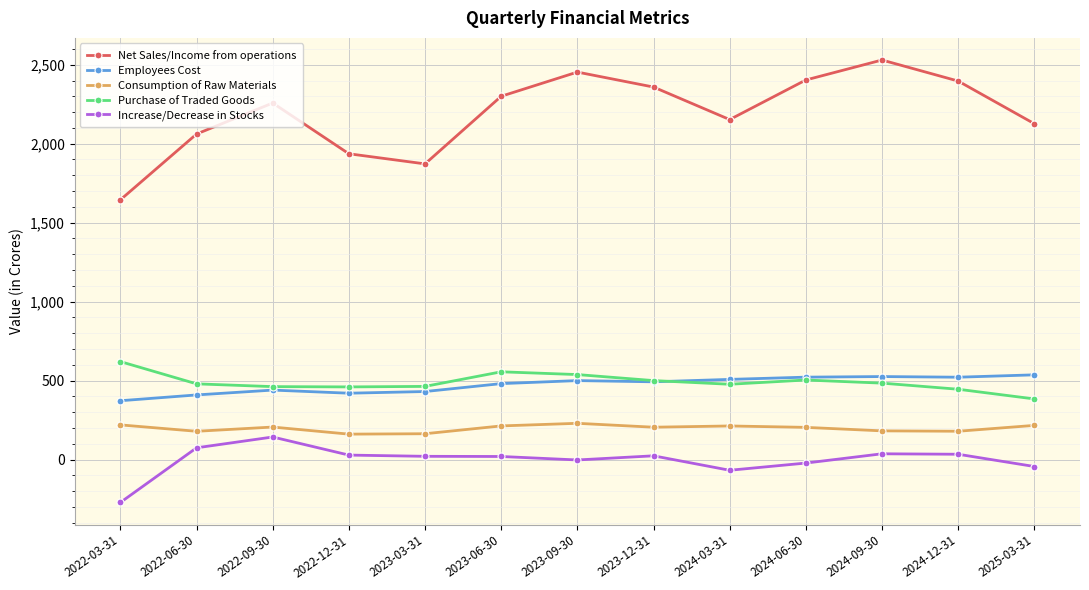

How many interior local valleys does the Net Sales/Income from operations series have?

2